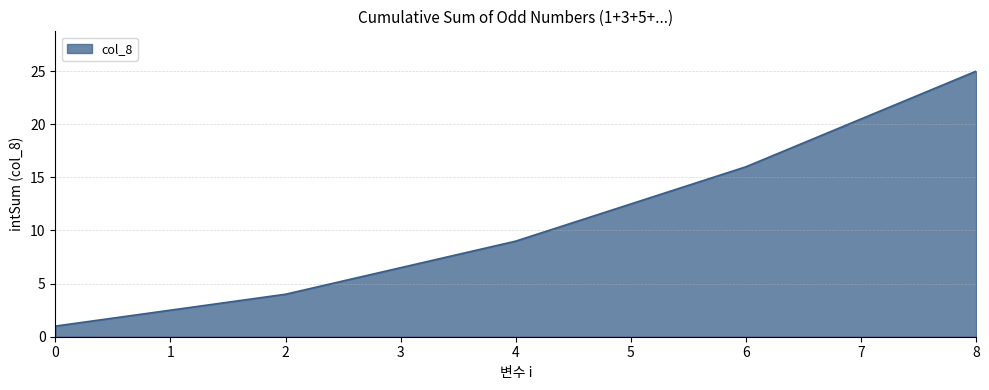

What is the maximum value shown in the chart?

25